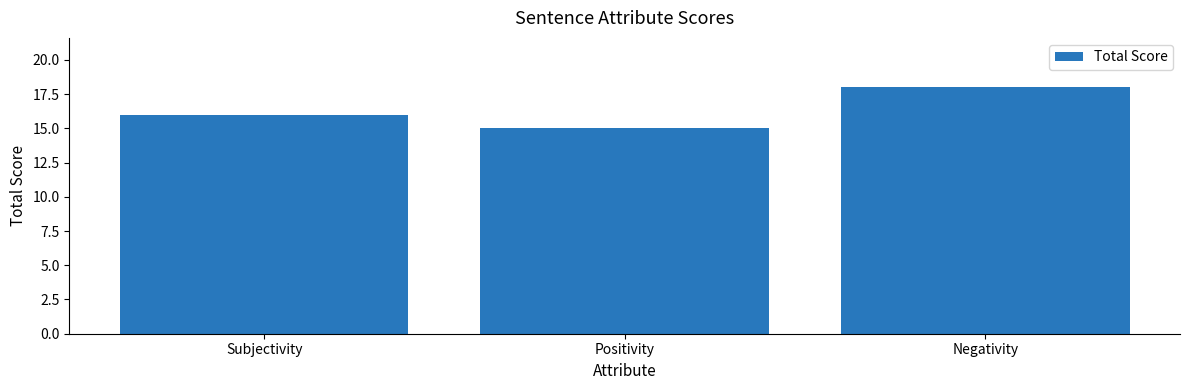

Which category has the highest value across all series?

Negativity